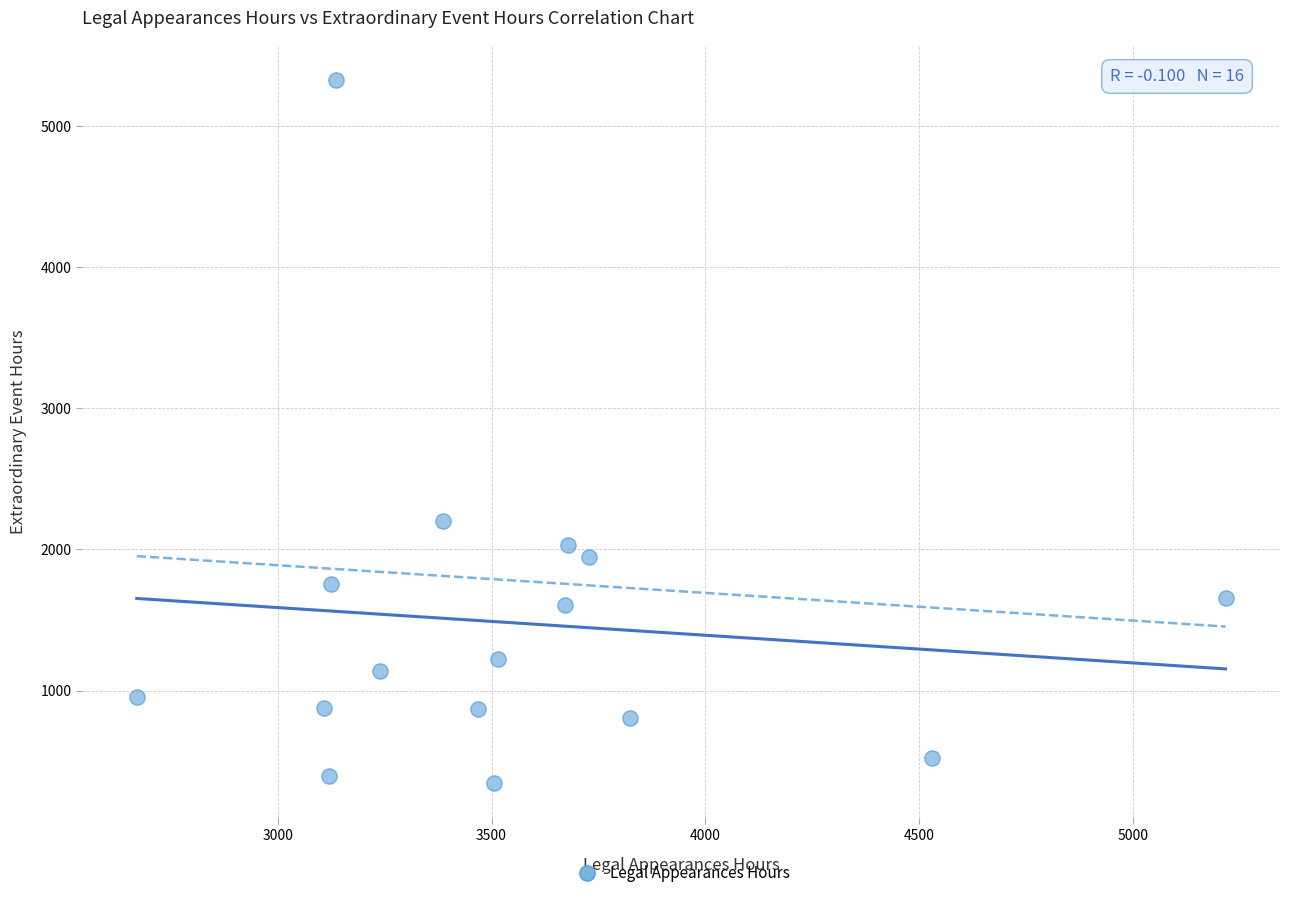

What is the range of Y values (max minus min)?

4982